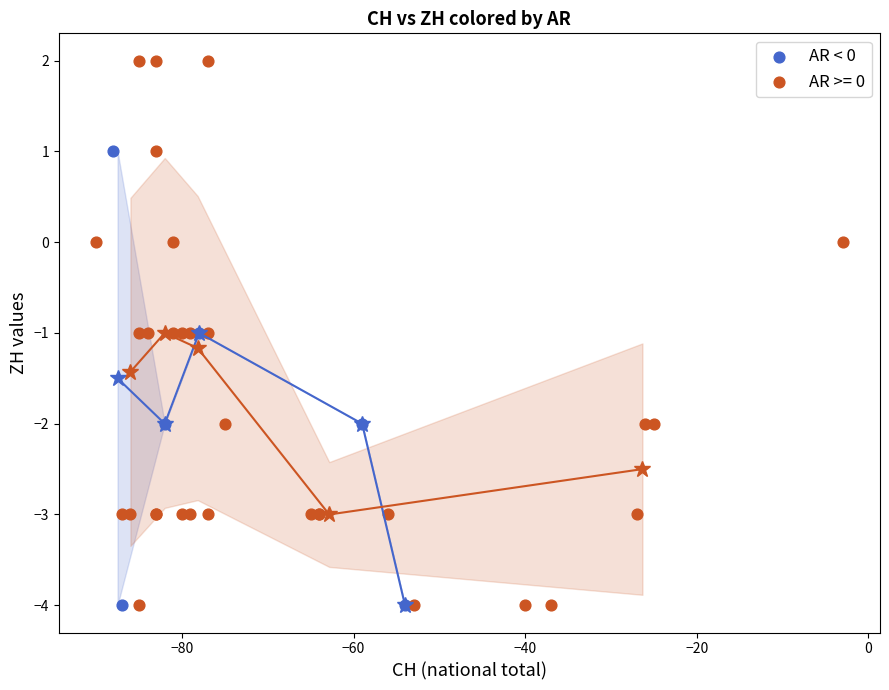

Which series reaches the maximum Y coordinate?

AR >= 0